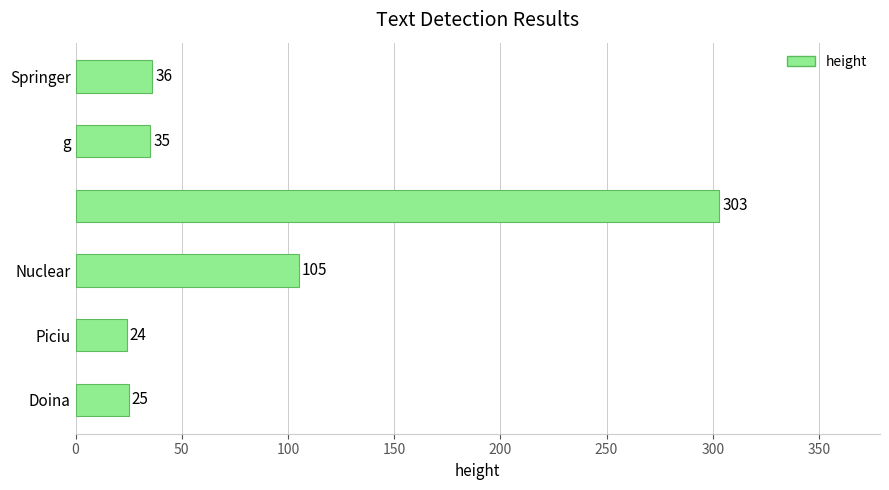

What is the difference between the maximum and minimum values?

279